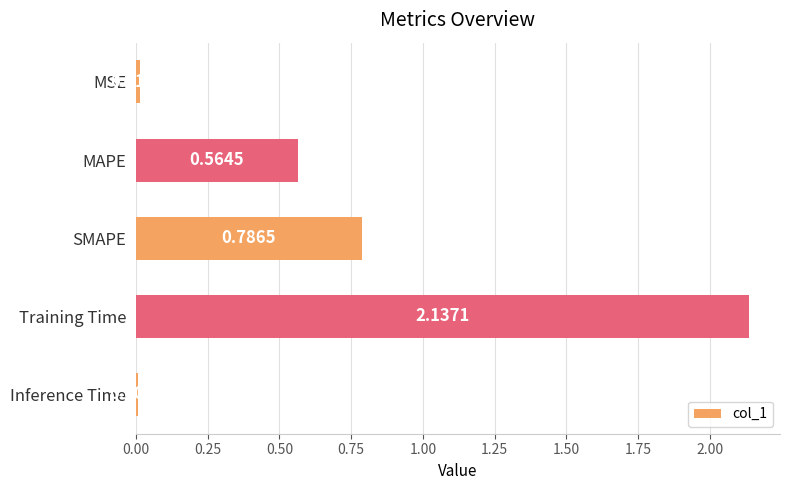

What is the label of the 1st bar from the top?

MSE